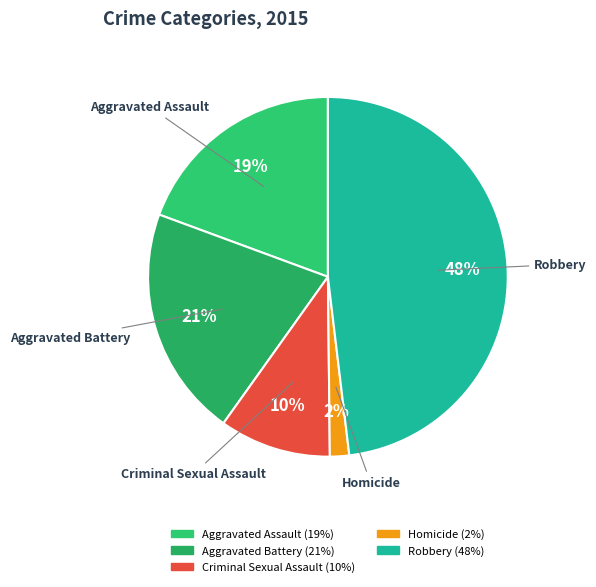

Combined, do Aggravated Battery and Aggravated Assault account for over 50%?

No